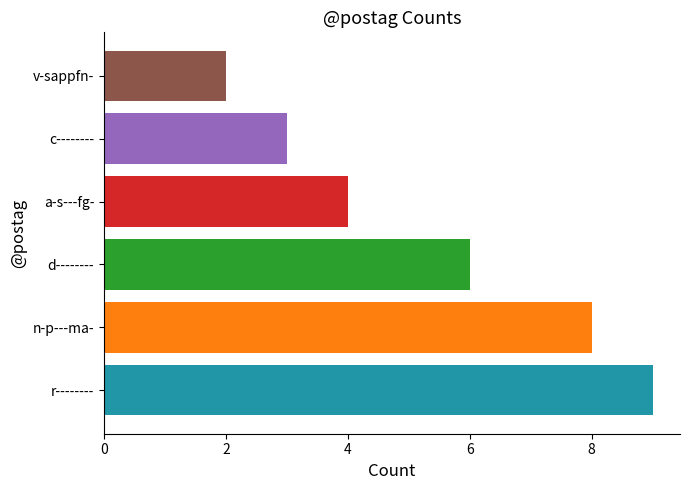

What is the approximate value at v-sappfn-?

2